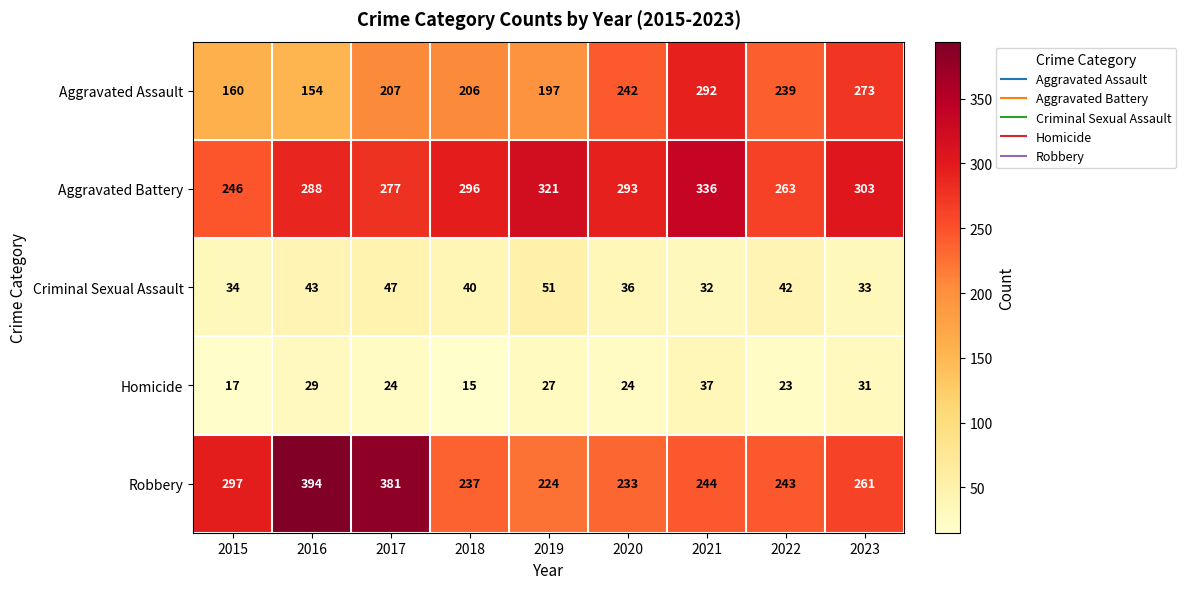

How many categories are shown in the chart?

9